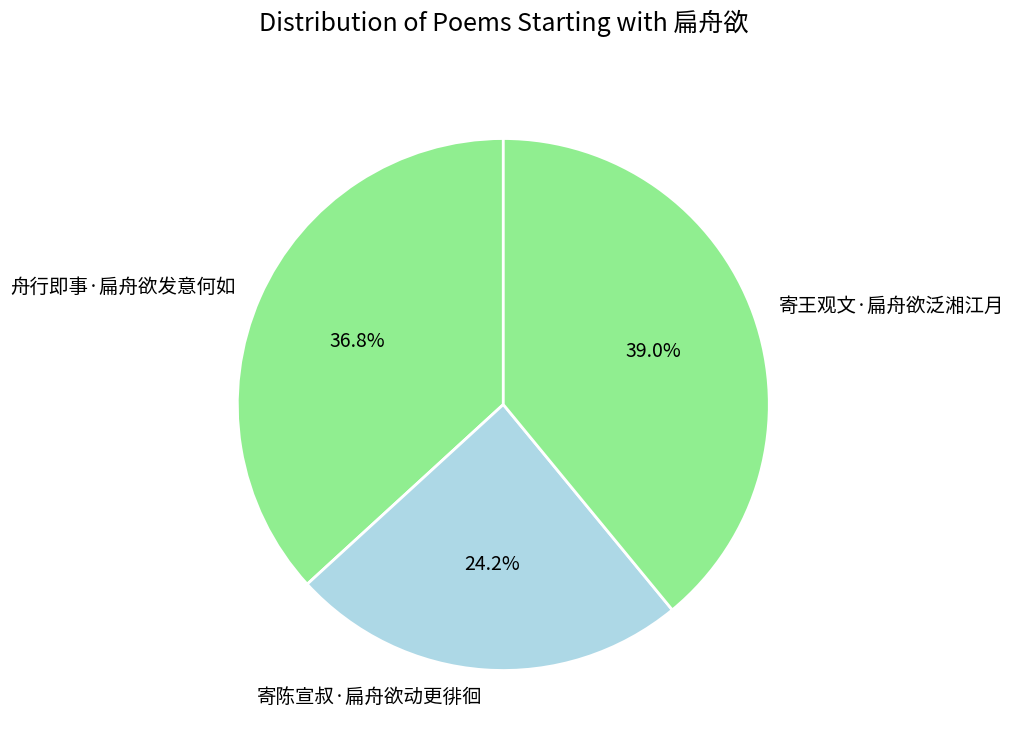

Is there any slice that represents more than half of the pie?

No